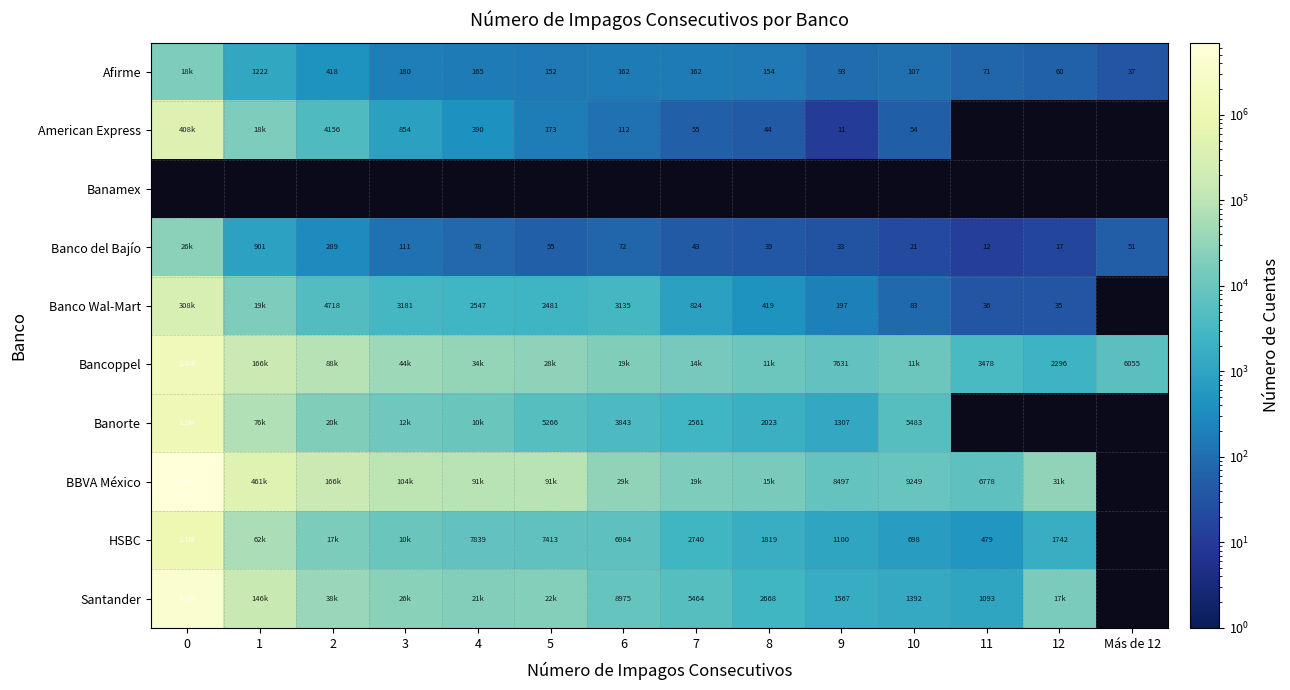

What is the difference between the Afirme values at 10 and 1?

1115